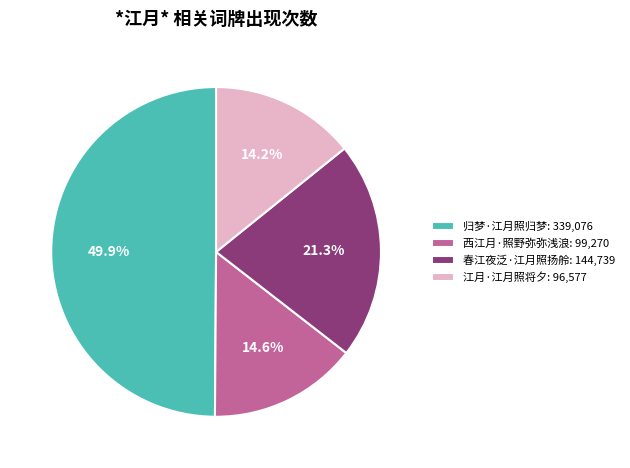

Do 西江月·照野弥弥浅浪 and 归梦·江月照归梦 together represent more than half of the pie?

Yes